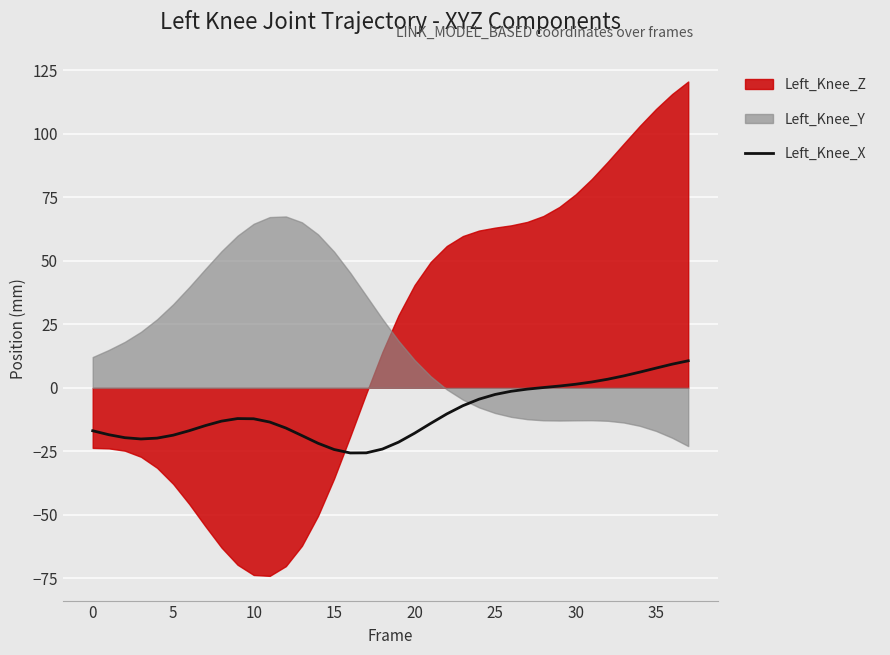

How many positive values are there?

10